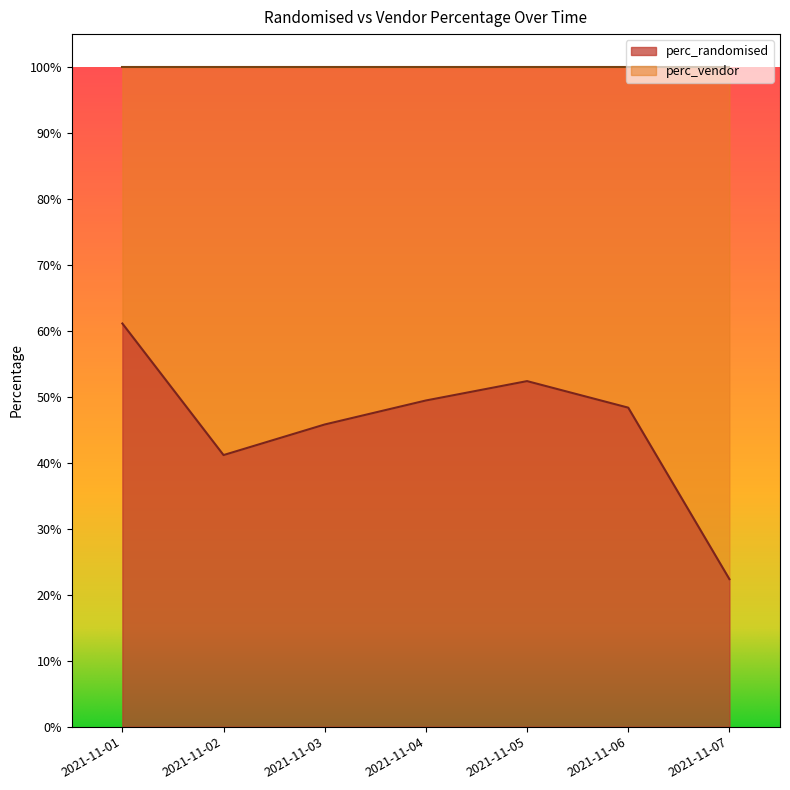

Where is the data nearest to the value 0?

2021-11-07